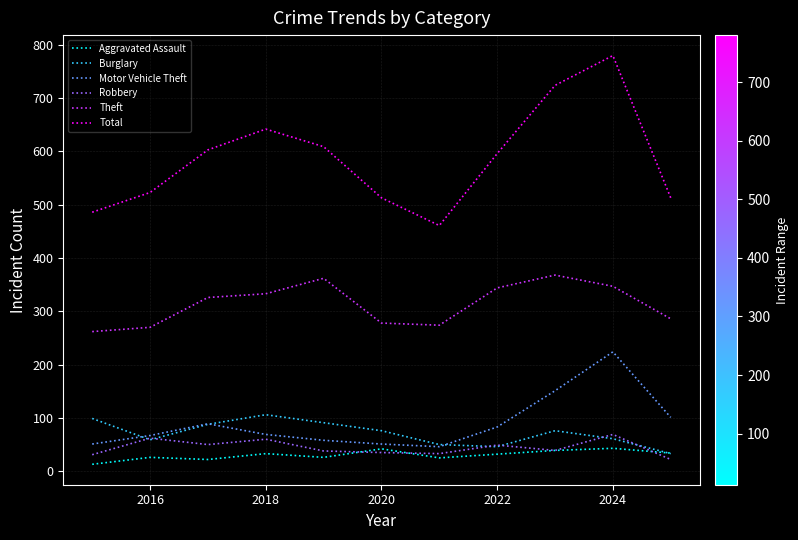

What is the maximum value shown in the chart?

780